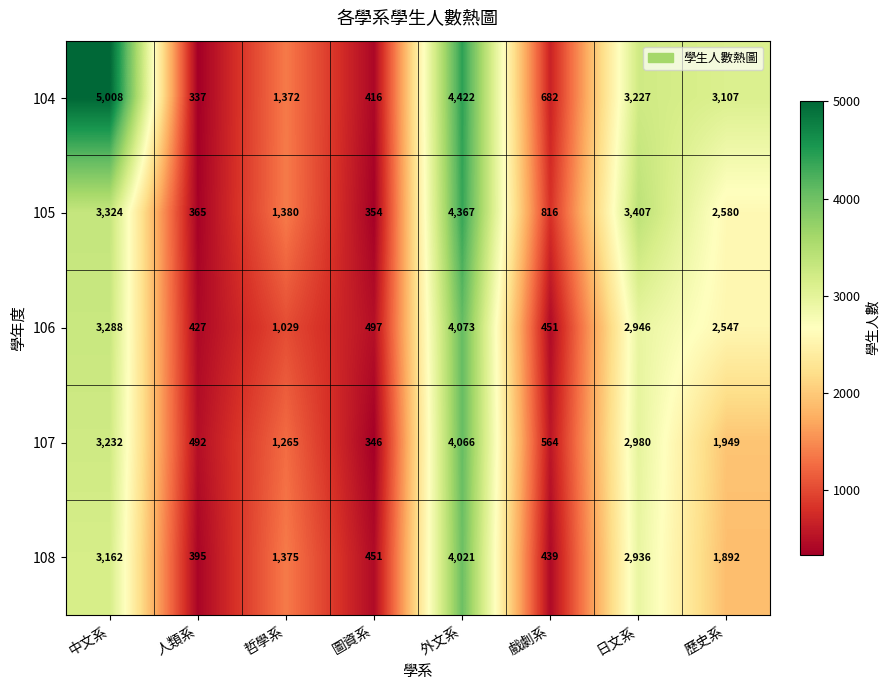

Count the number of data series in this chart.

5